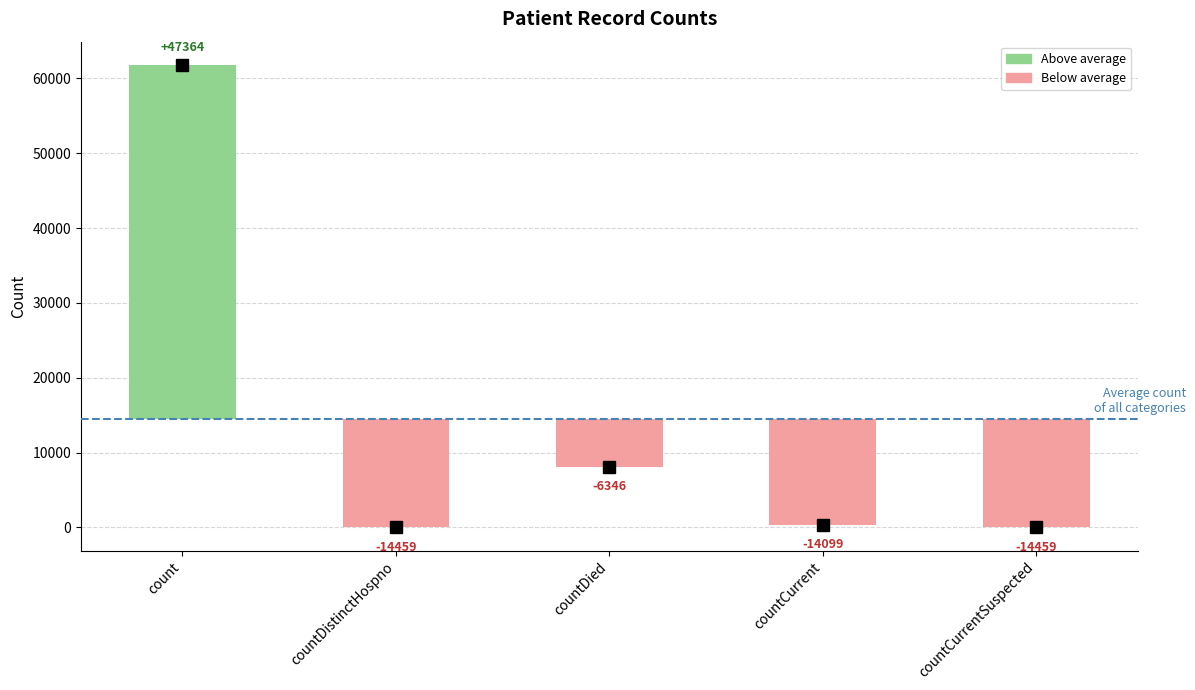

Reading right to left, extract all data points from this chart.

countCurrentSuspected=-14459.4	countCurrent=-14099.4	countDied=-6346.4	countDistinctHospno=-14459.4	count=47364.6